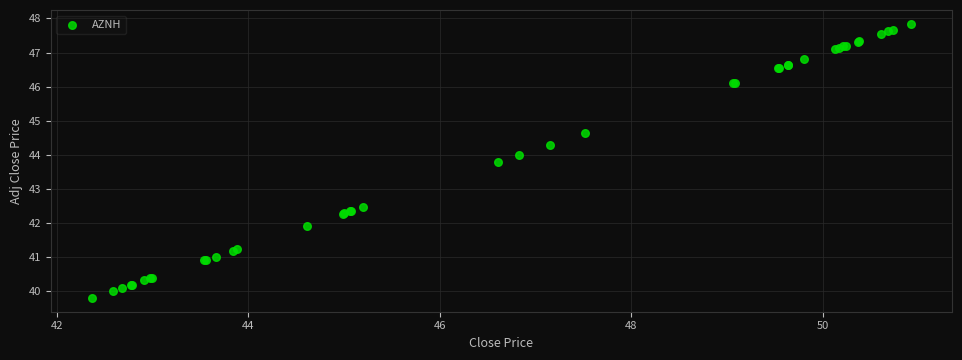

What Y value in the scatter plot is closest to 43?

42.5